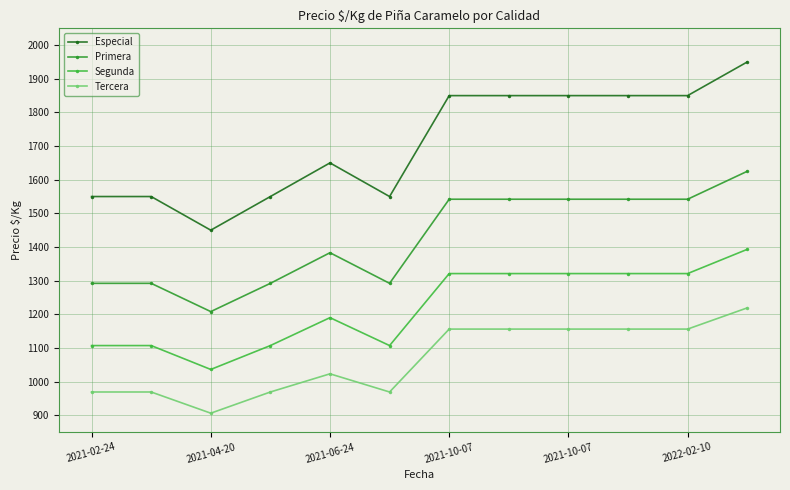

Rank the series by their maximum value, from lowest to highest.

Tercera, Segunda, Primera, Especial